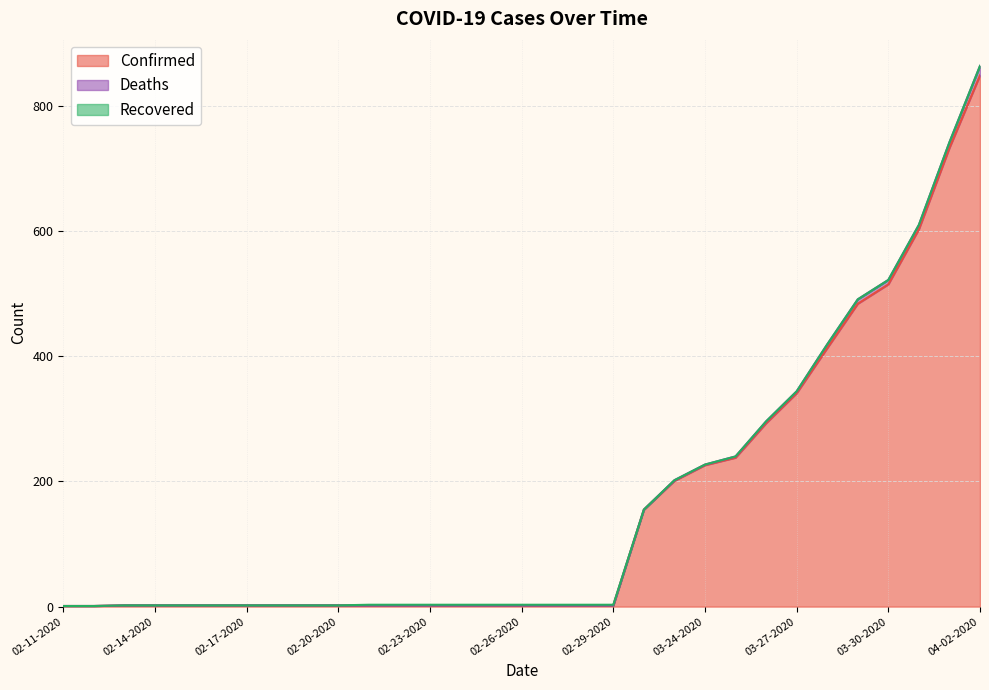

What is the sum of the Deaths values at 03-24-2020 and 02-11-2020?

1